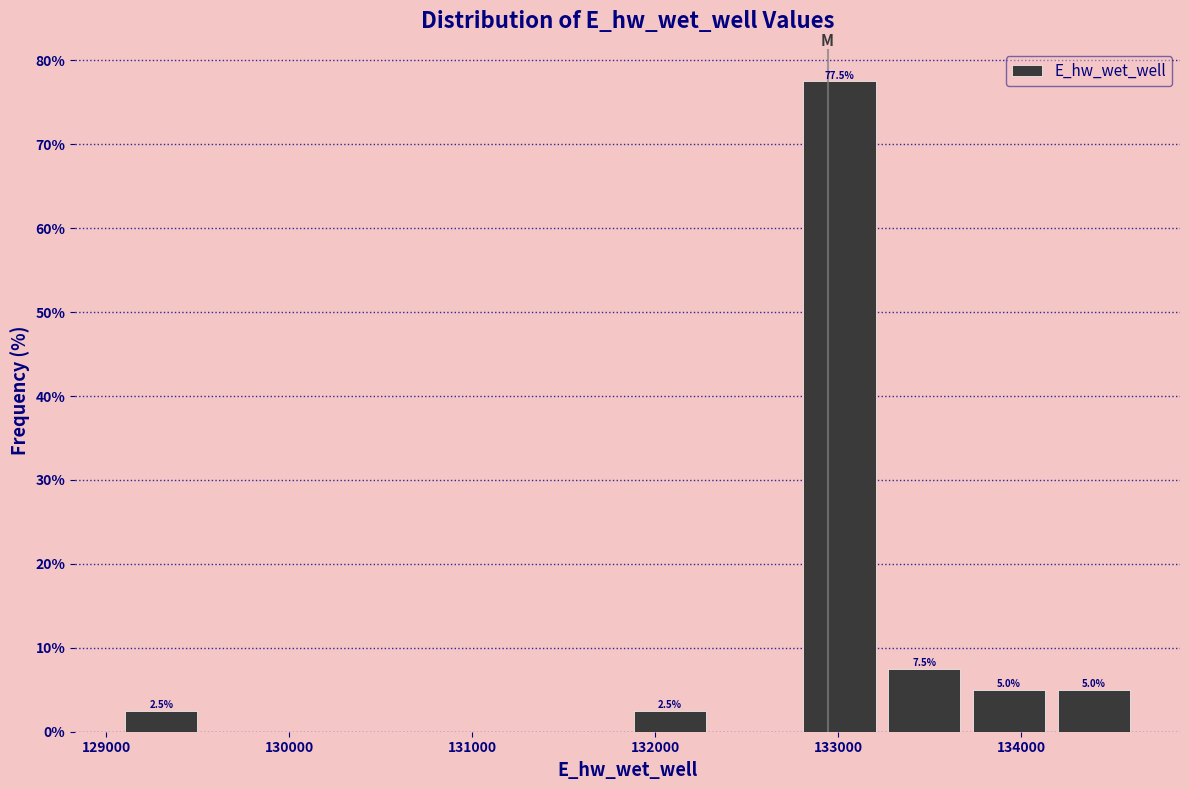

Which range on the x-axis has the tallest bar?

132800 to 133200